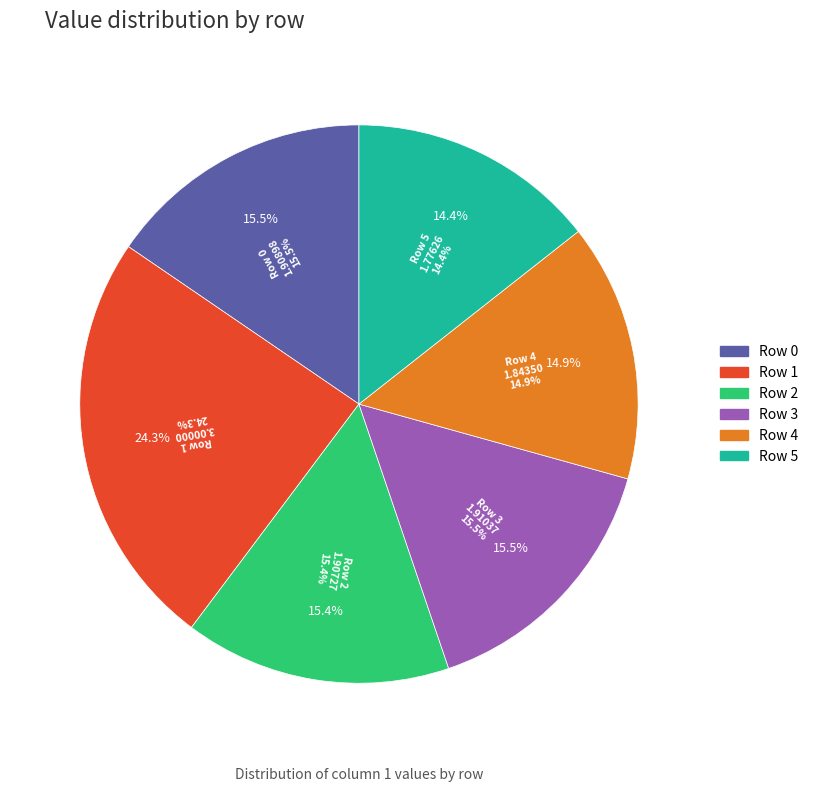

To the nearest percent, what is the difference between the largest and smallest slice percentages?

10%